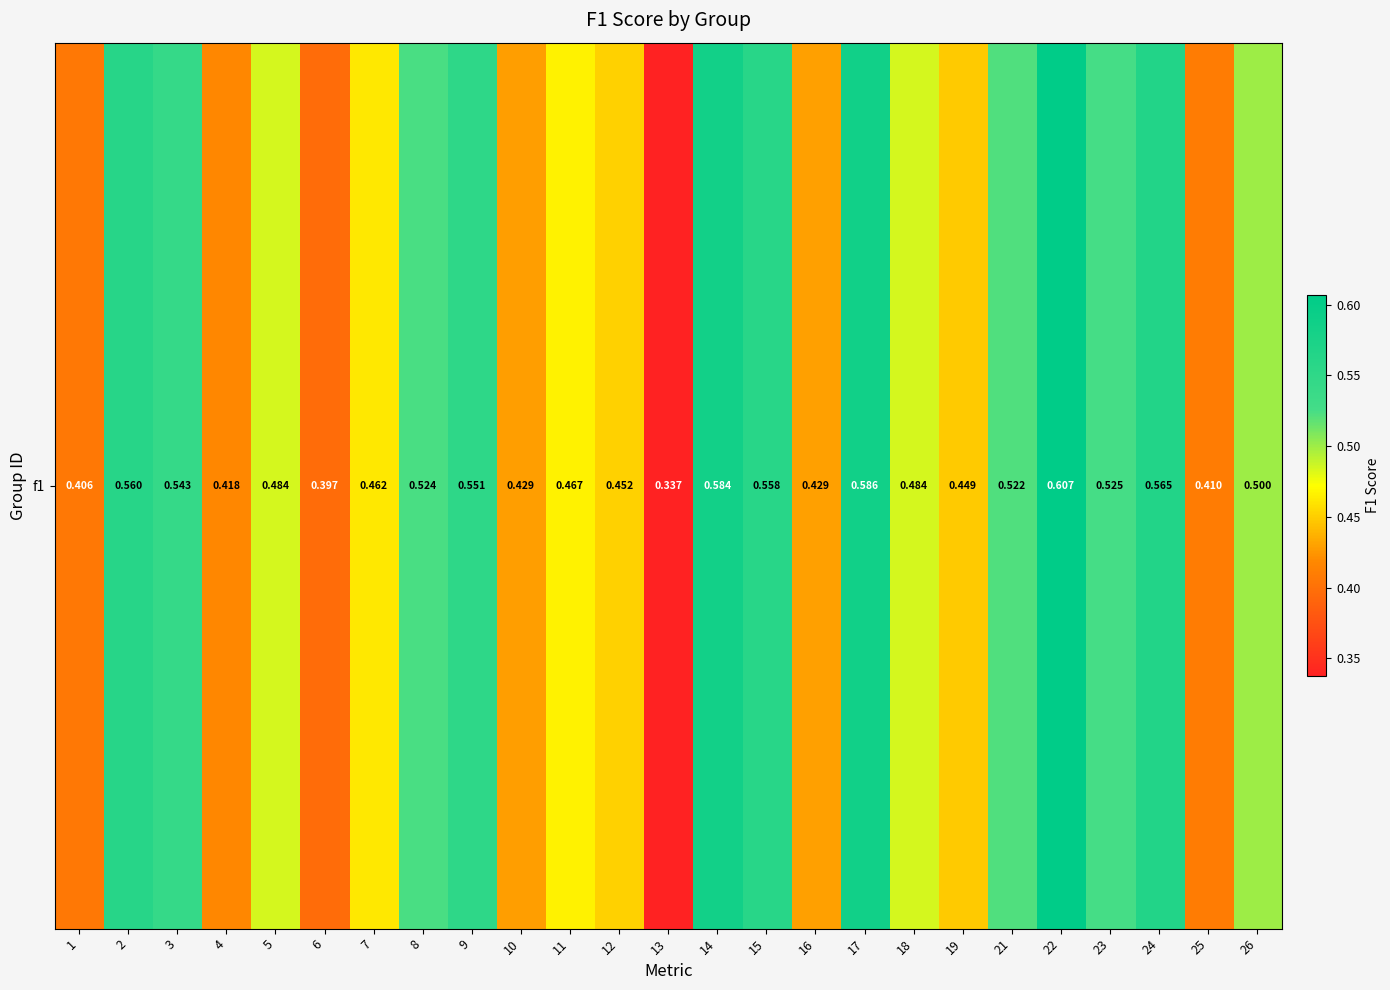

What is the average value?

0.5